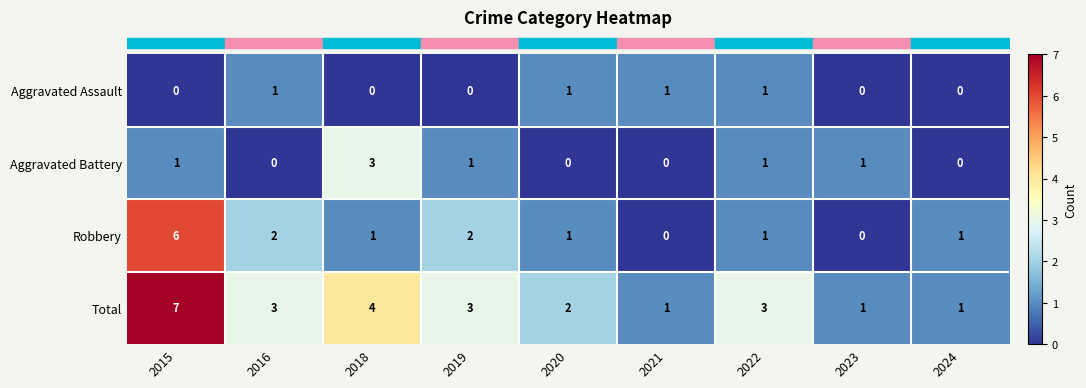

Is it true that Total equals 3 at 2022?

True